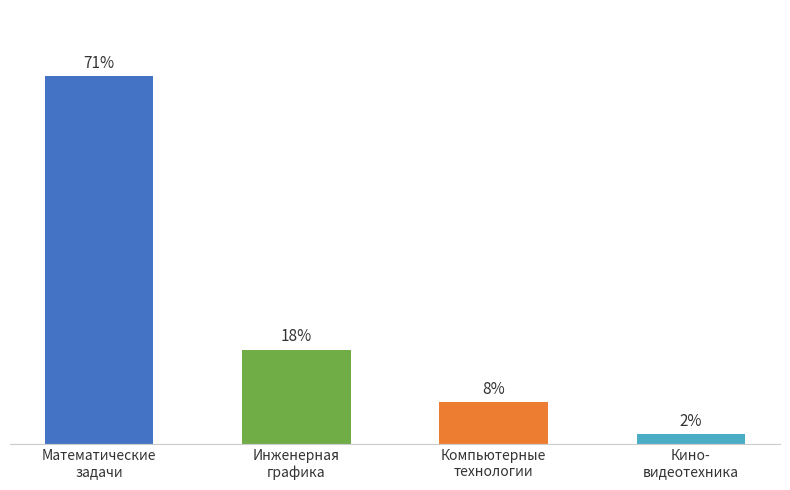

What is the change in value from Математические
задачи to Кино-
видеотехника?

-34